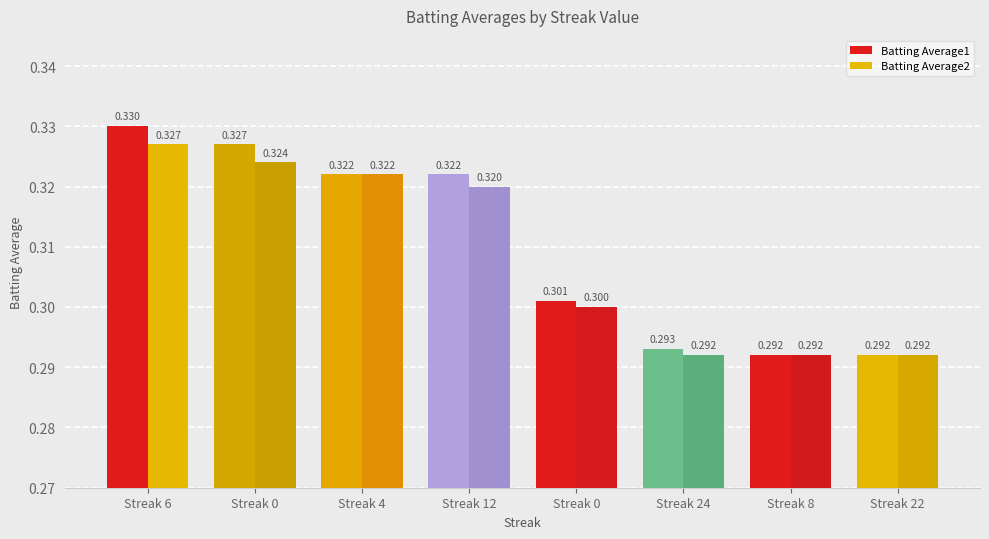

How many bars are there in each group?

2